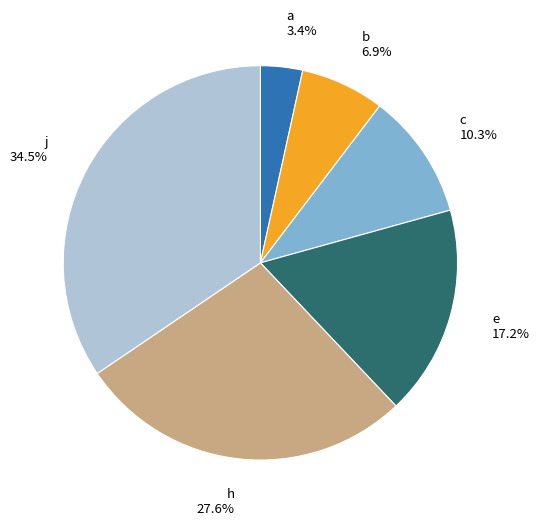

Is there a majority slice in this chart?

No